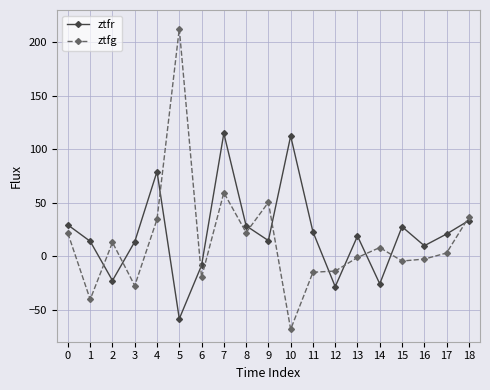

Is the value of ztfg at 2 greater than the value of ztfr at 8?

No